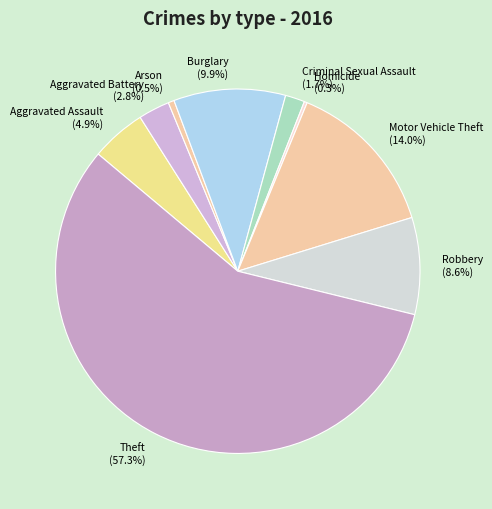

Approximately how many times larger is the value at Theft (57.3%) compared to Aggravated Assault (4.9%)?

11.7